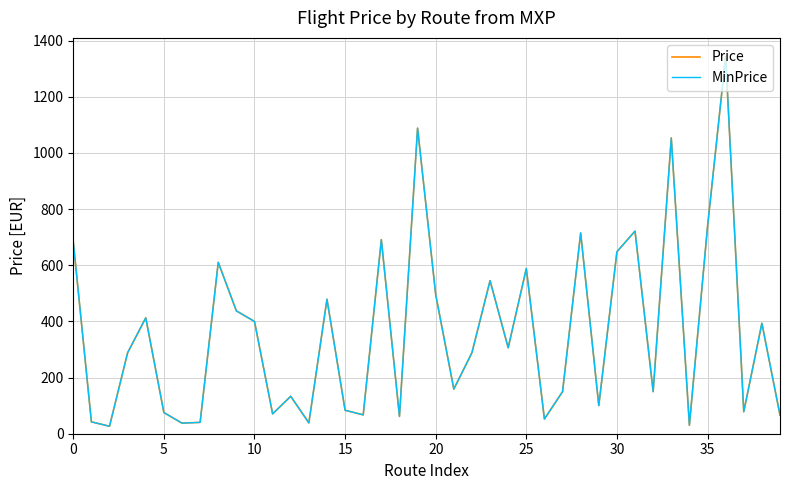

Does the chart display data point markers on the line(s)?

No